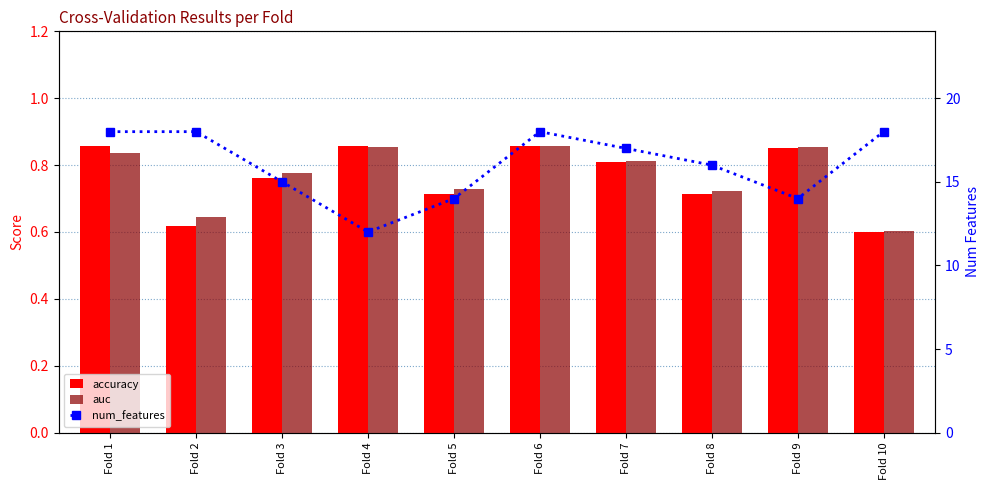

How many data points in num_features are above 17?

4